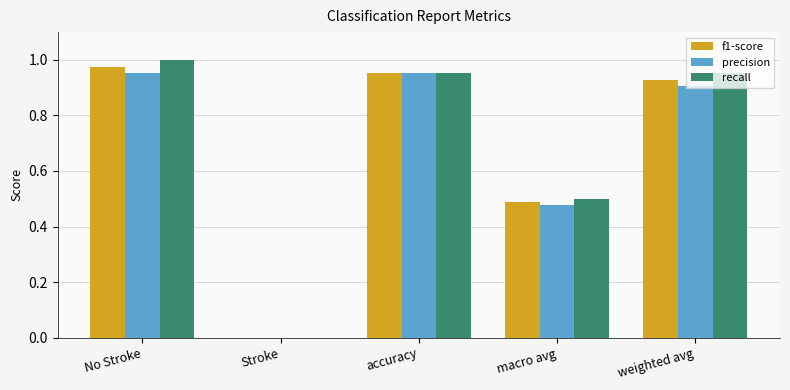

Which series has the widest spread of values?

recall